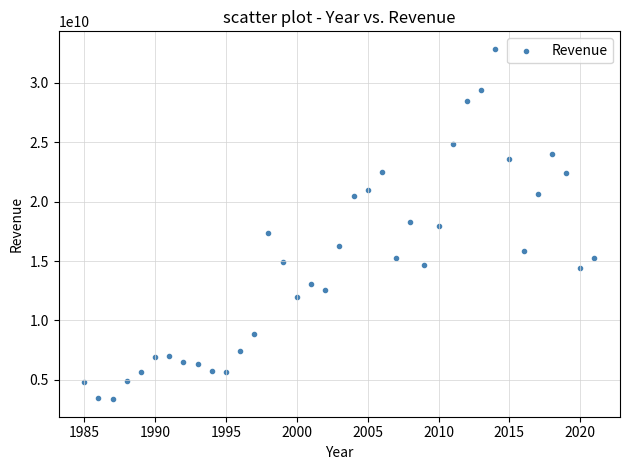

What is the range of X values (max minus min)?

36